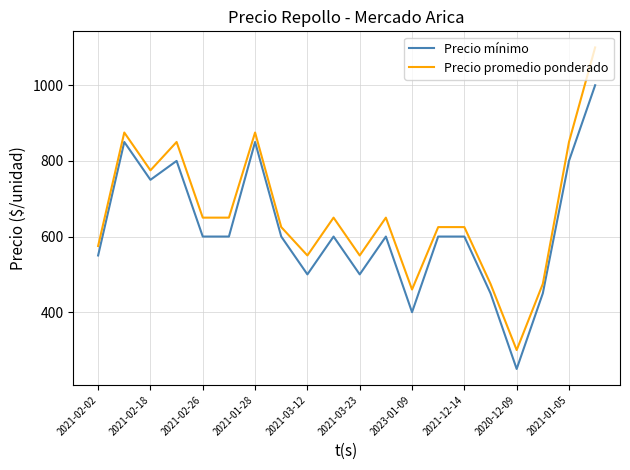

What is the maximum value shown in the chart?

1100